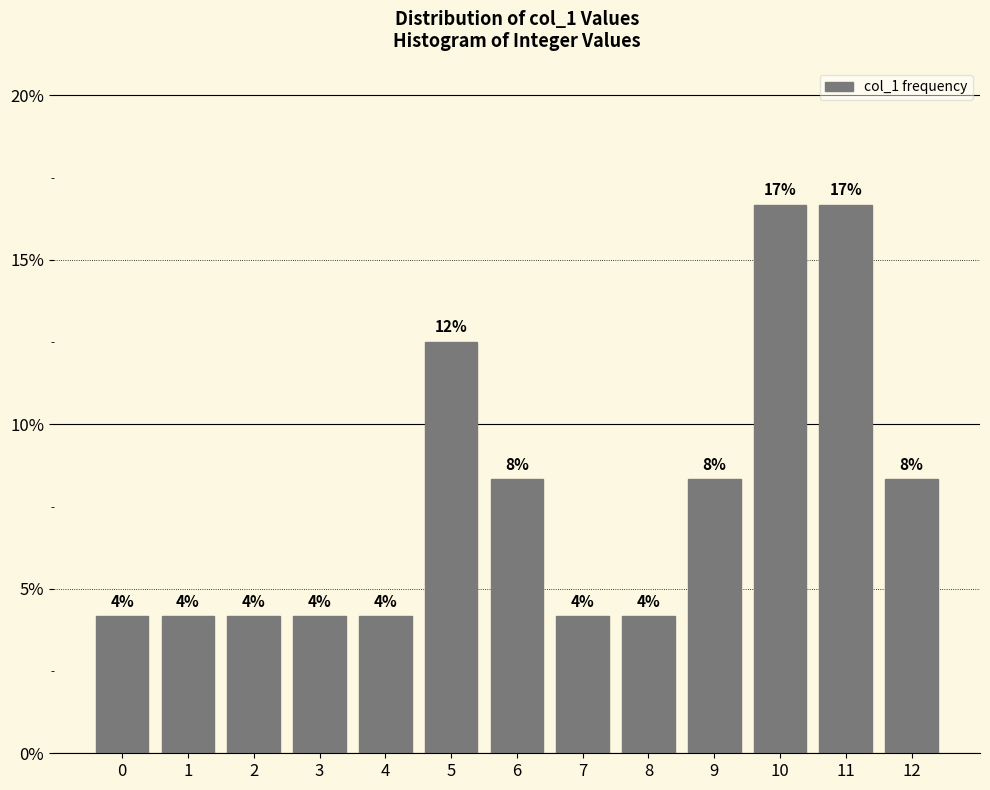

Does the chart contain any negative values?

No